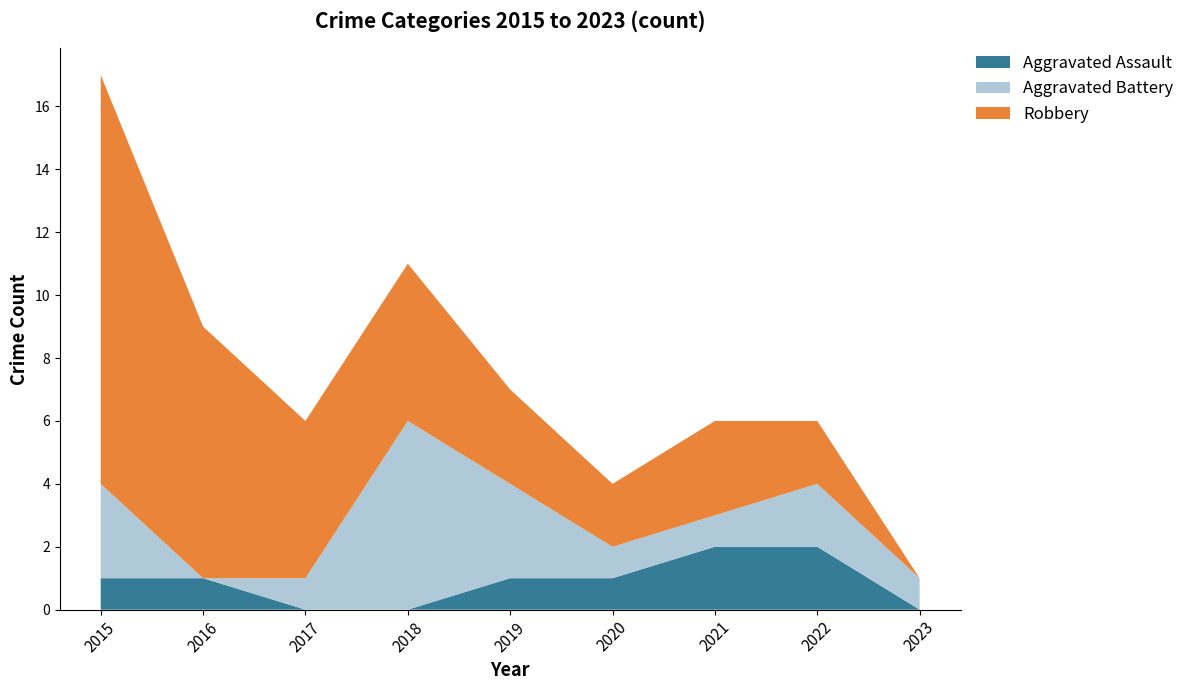

Reading right to left, what are all the values shown in this chart?

Aggravated Assault: 2023=0	2022=2	2021=2	2020=1	2019=1	2018=0	2017=0	2016=1	2015=1
Aggravated Battery: 2023=1	2022=2	2021=1	2020=1	2019=3	2018=6	2017=1	2016=0	2015=3
Robbery: 2023=0	2022=2	2021=3	2020=2	2019=3	2018=5	2017=5	2016=8	2015=13